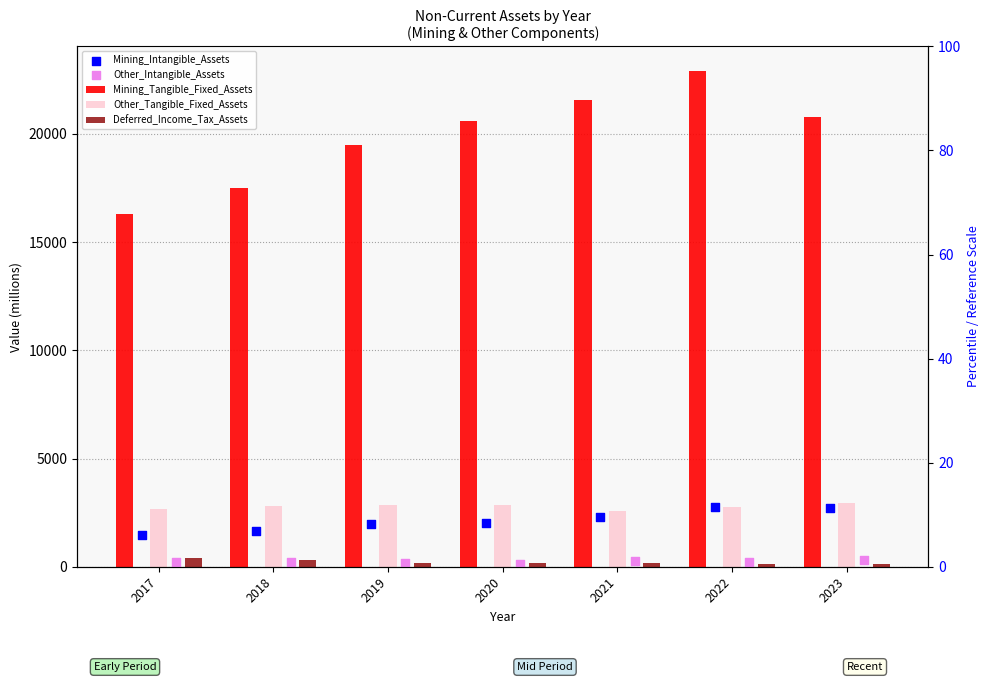

What are all the series names shown in the legend?

Mining_Tangible_Fixed_Assets, Other_Tangible_Fixed_Assets, Deferred_Income_Tax_Assets, Mining_Intangible_Assets, Other_Intangible_Assets